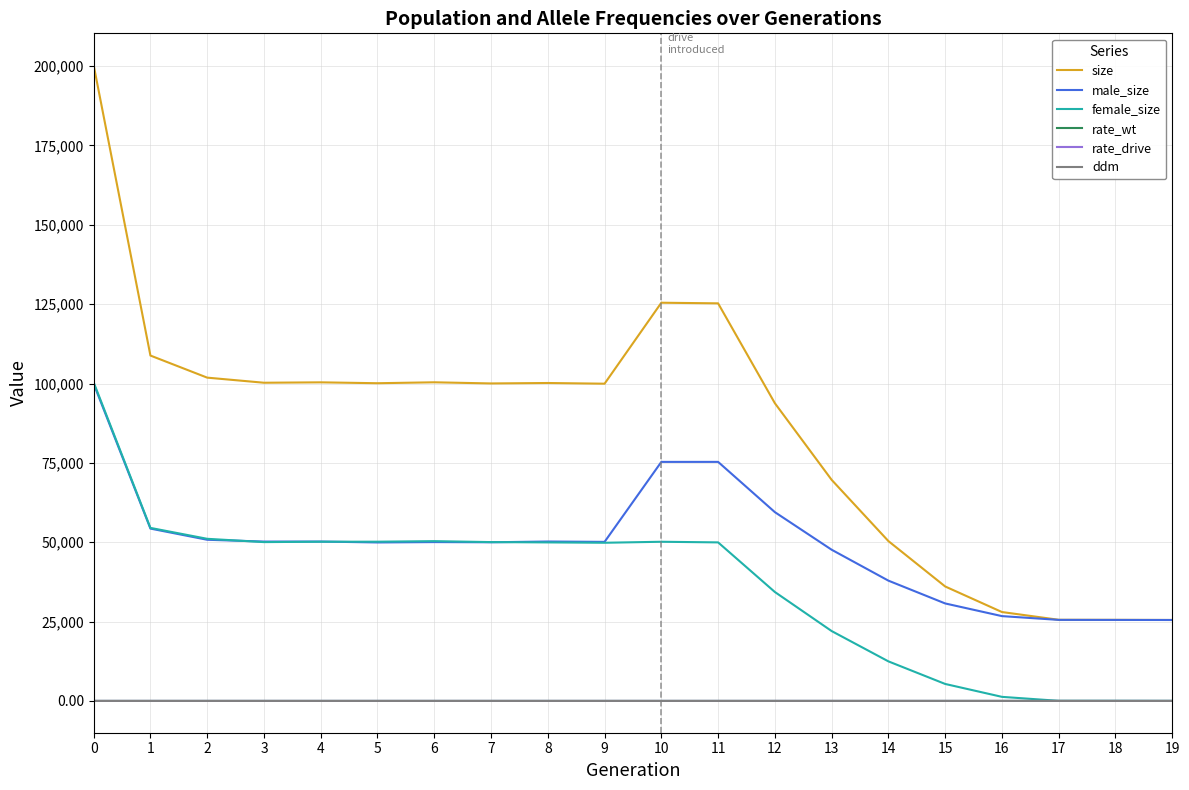

What is the greatest value displayed?

200301.0